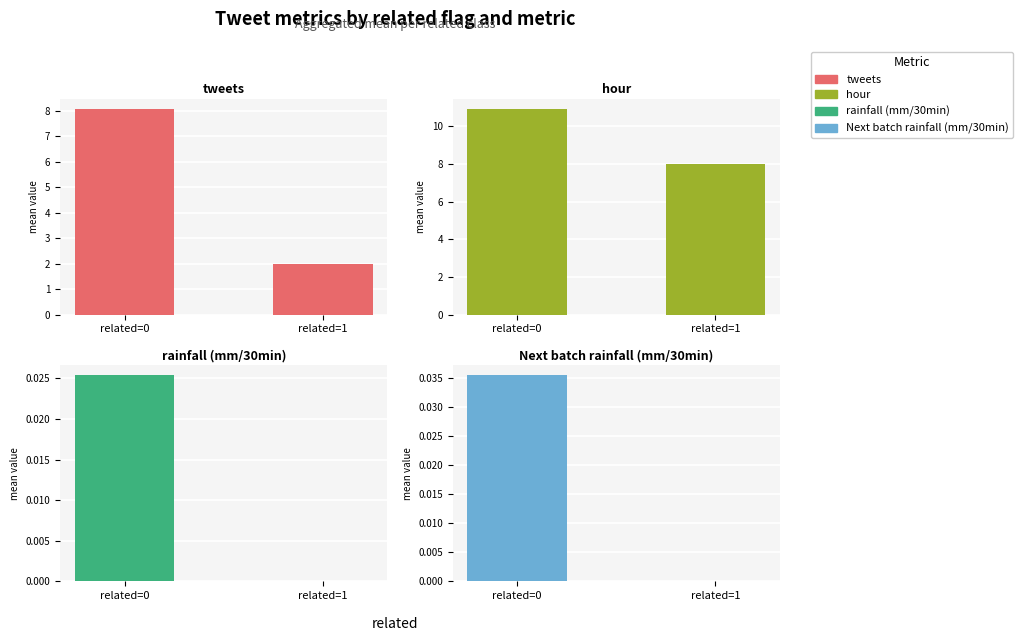

What is the difference between the maximum and minimum values in the tweets series?

6.1